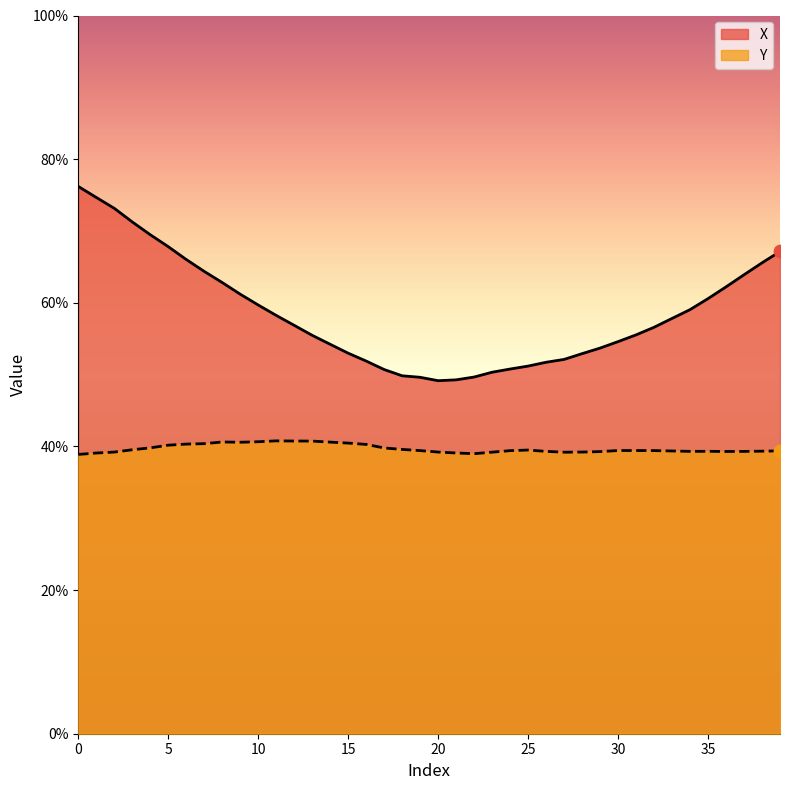

Is the value of Y at 5 greater than the value of X at 11?

No